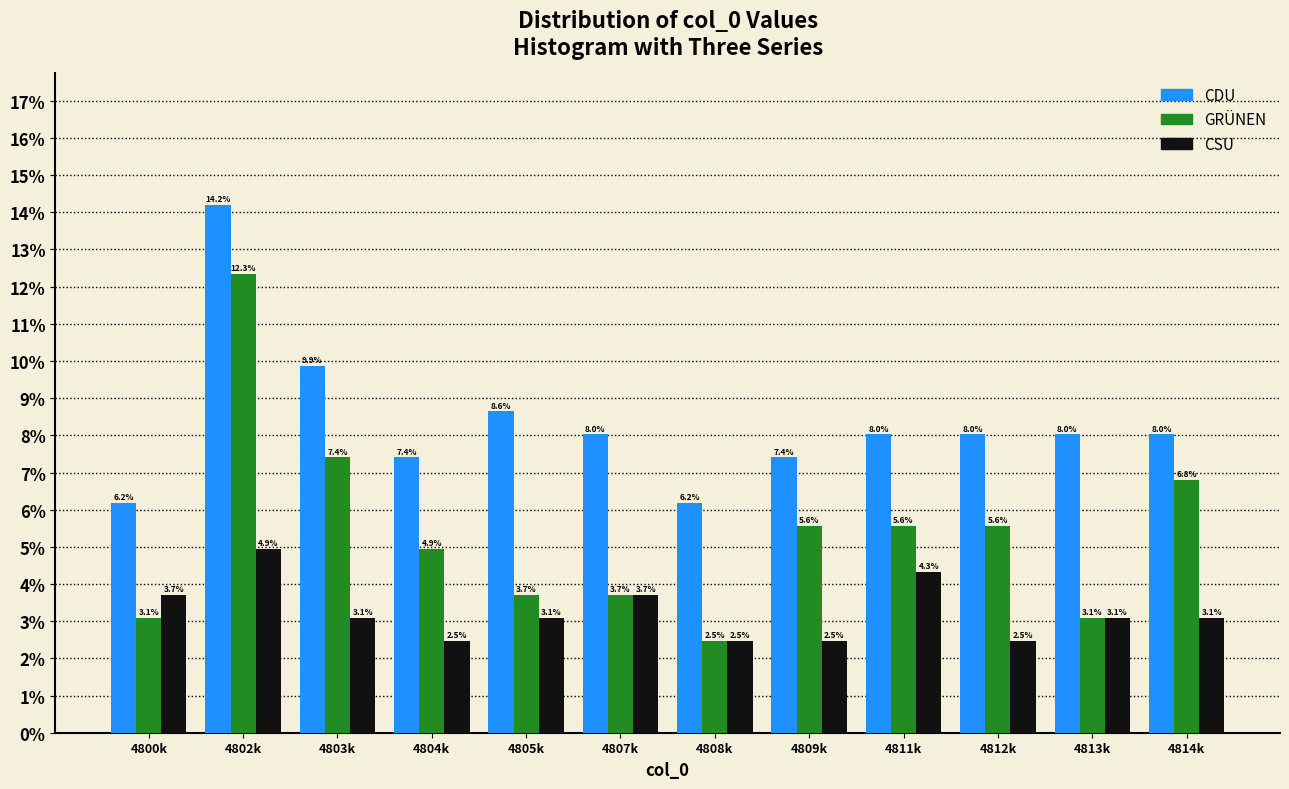

Reading right to left, extract all data points from this chart.

CDU: 4814k=8.0	4813k=8.0	4812k=8.0	4811k=8.0	4809k=7.4	4808k=6.2	4807k=8.0	4805k=8.6	4804k=7.4	4803k=9.9	4802k=14.2	4800k=6.2
GRÜNEN: 4814k=6.8	4813k=3.1	4812k=5.6	4811k=5.6	4809k=5.6	4808k=2.5	4807k=3.7	4805k=3.7	4804k=4.9	4803k=7.4	4802k=12.3	4800k=3.1
CSU: 4814k=3.1	4813k=3.1	4812k=2.5	4811k=4.3	4809k=2.5	4808k=2.5	4807k=3.7	4805k=3.1	4804k=2.5	4803k=3.1	4802k=4.9	4800k=3.7